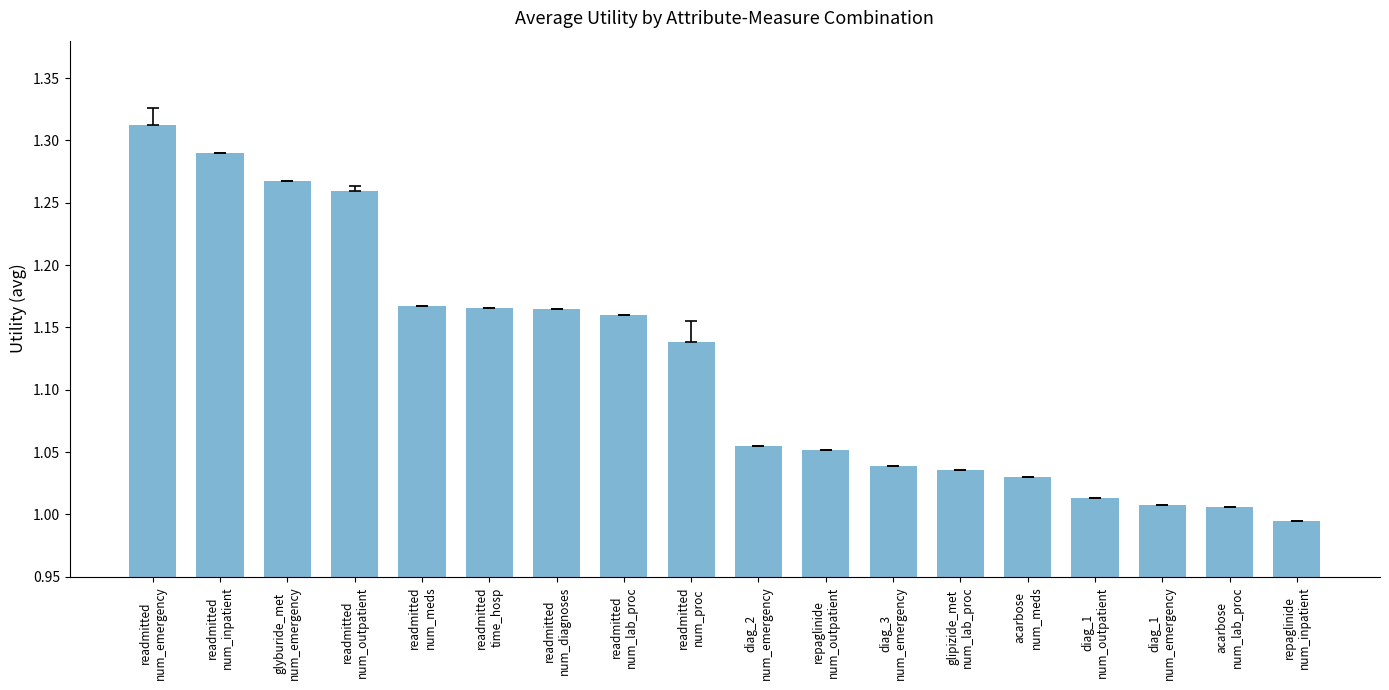

How many series are shown in this chart?

1